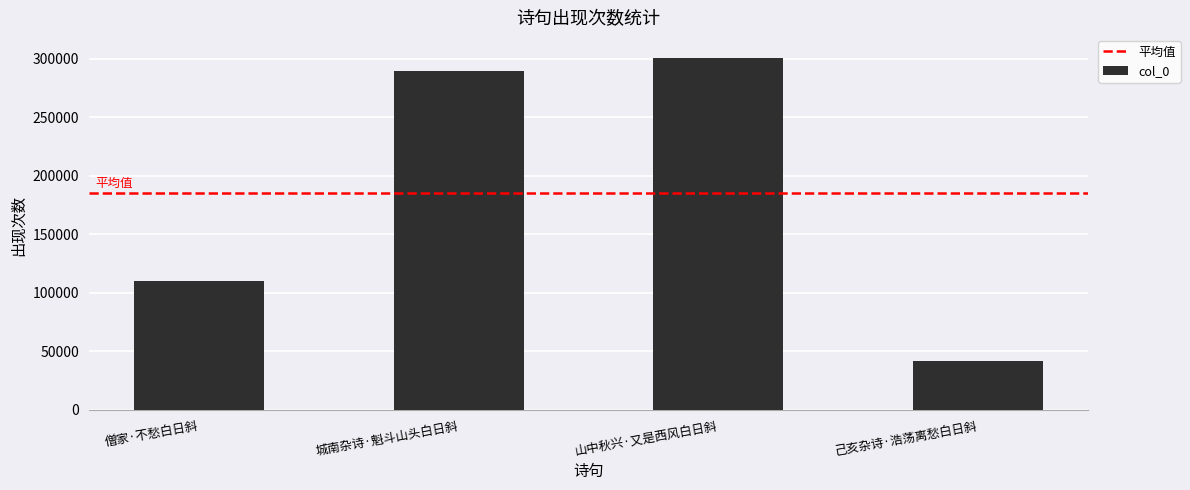

Which category has the highest value across all series?

山中秋兴·又是西风白日斜